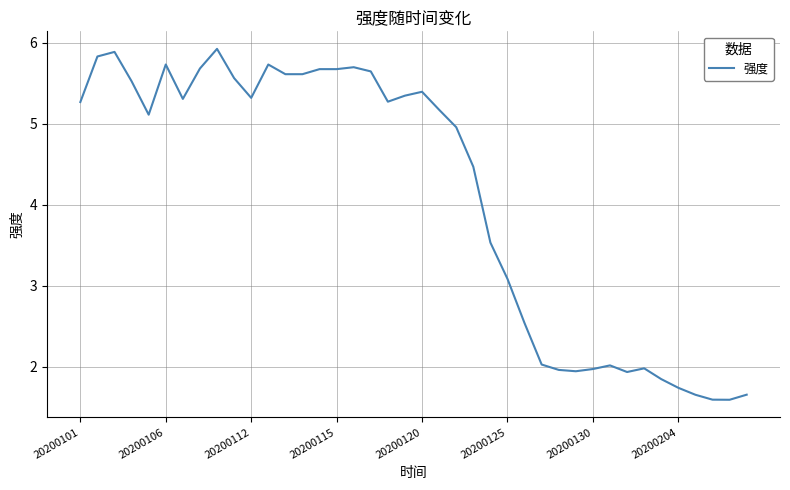

What is the difference between the maximum and minimum values?

4.3